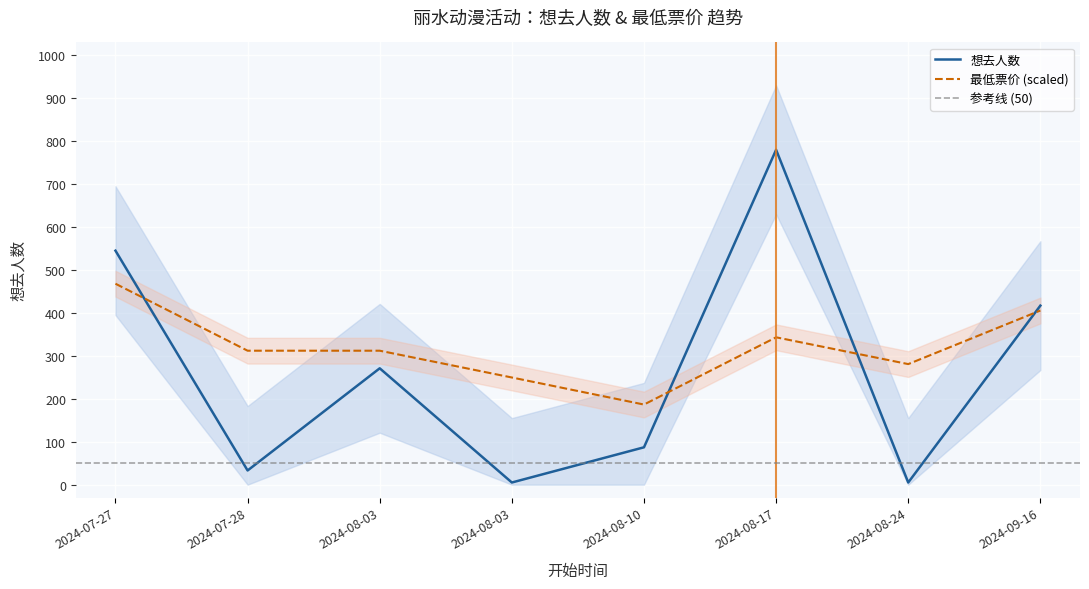

How many values in the 想去人数 series exceed 271?

3